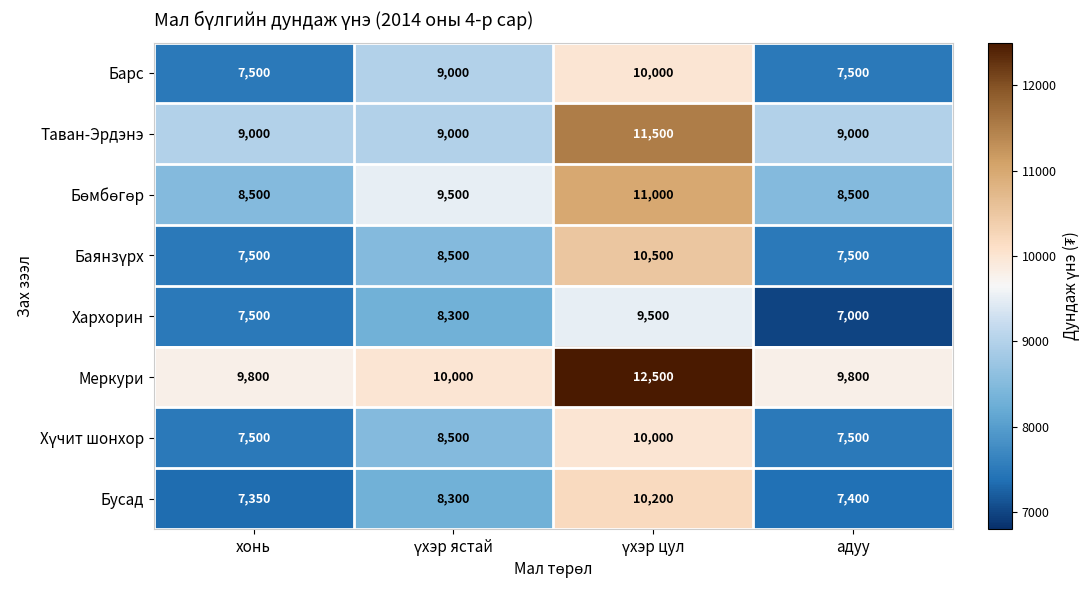

What value does the Меркури series have at адуу?

9800